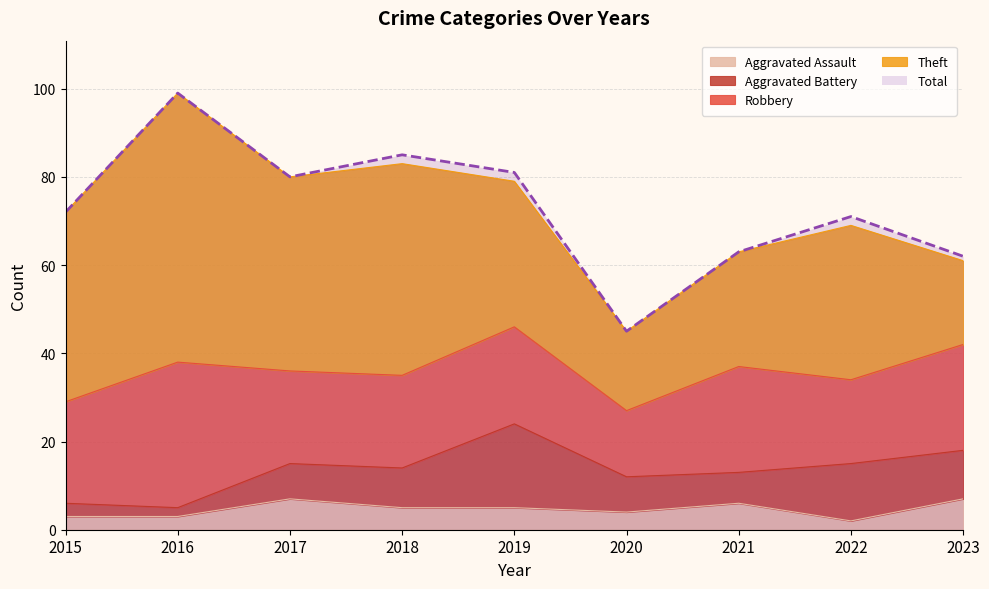

What is the sum of the Aggravated Battery values at 2020 and 2015?

11